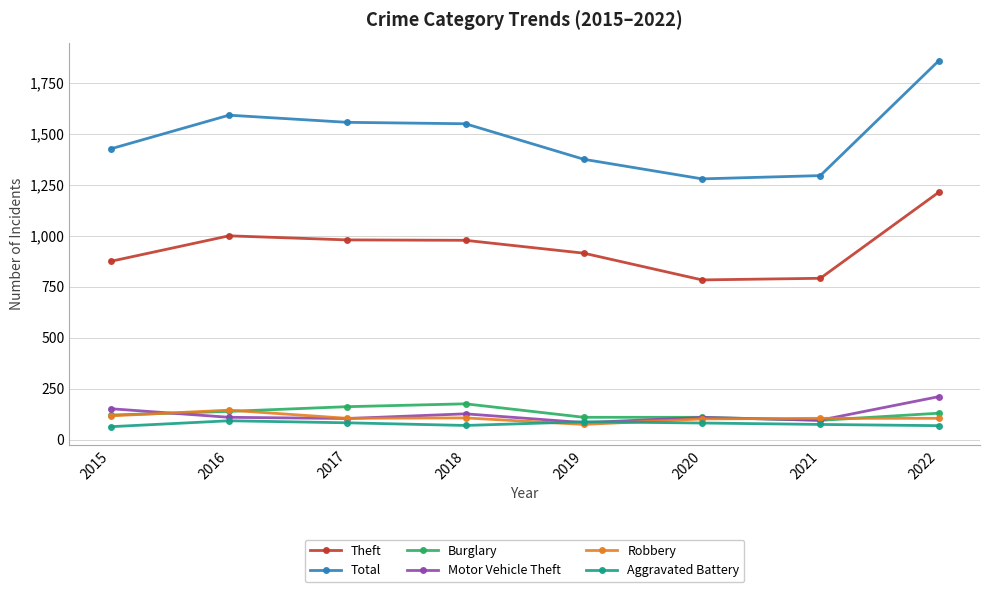

Which series has the largest total across all categories?

Total